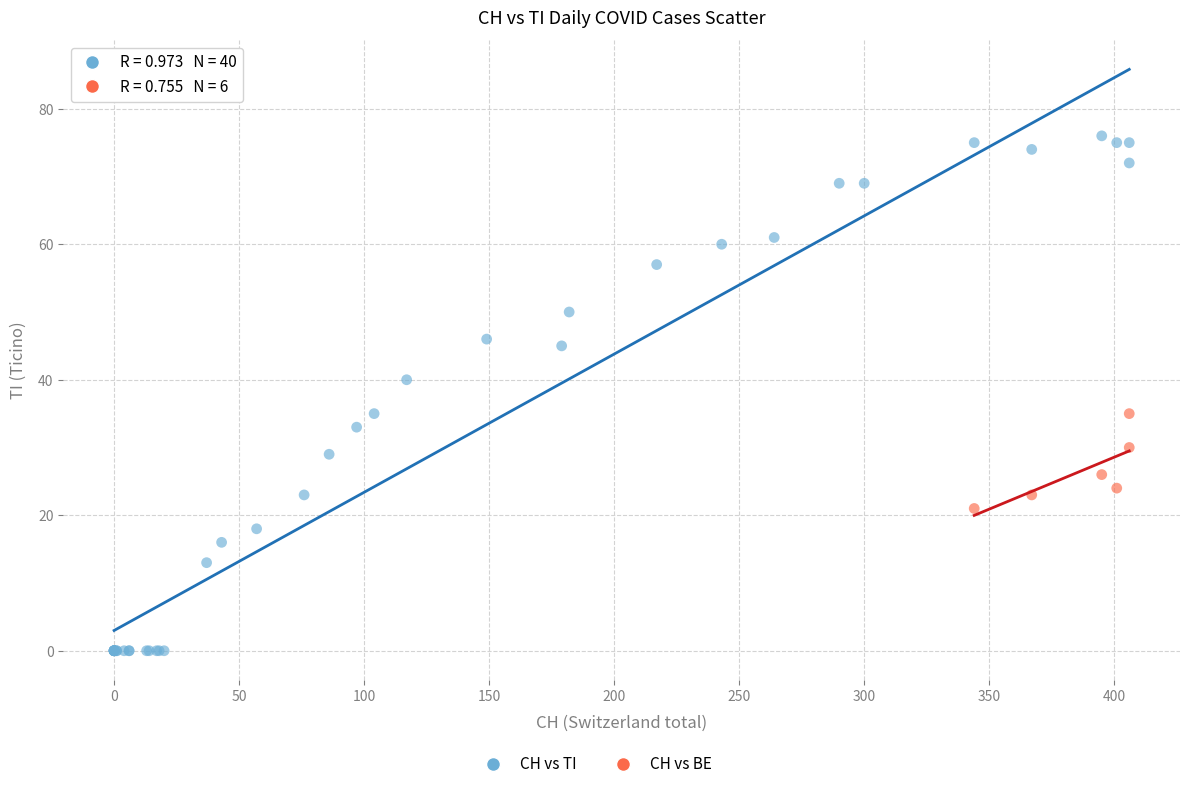

Which series has the widest spread of Y values?

CH vs TI